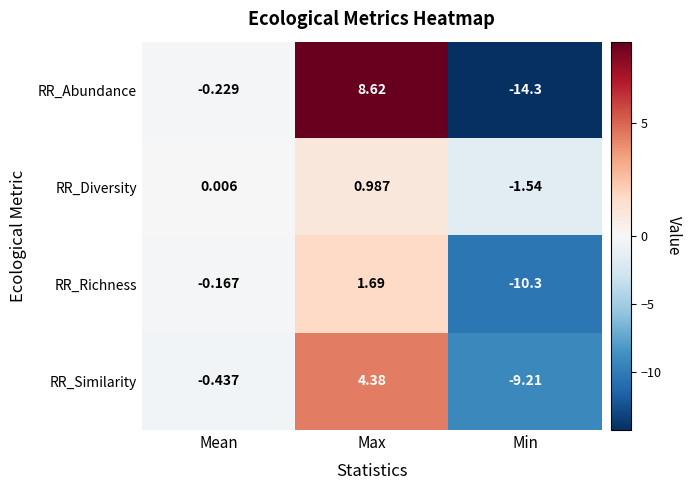

List the series in order of their peak value, lowest first.

RR_Diversity, RR_Richness, RR_Similarity, RR_Abundance